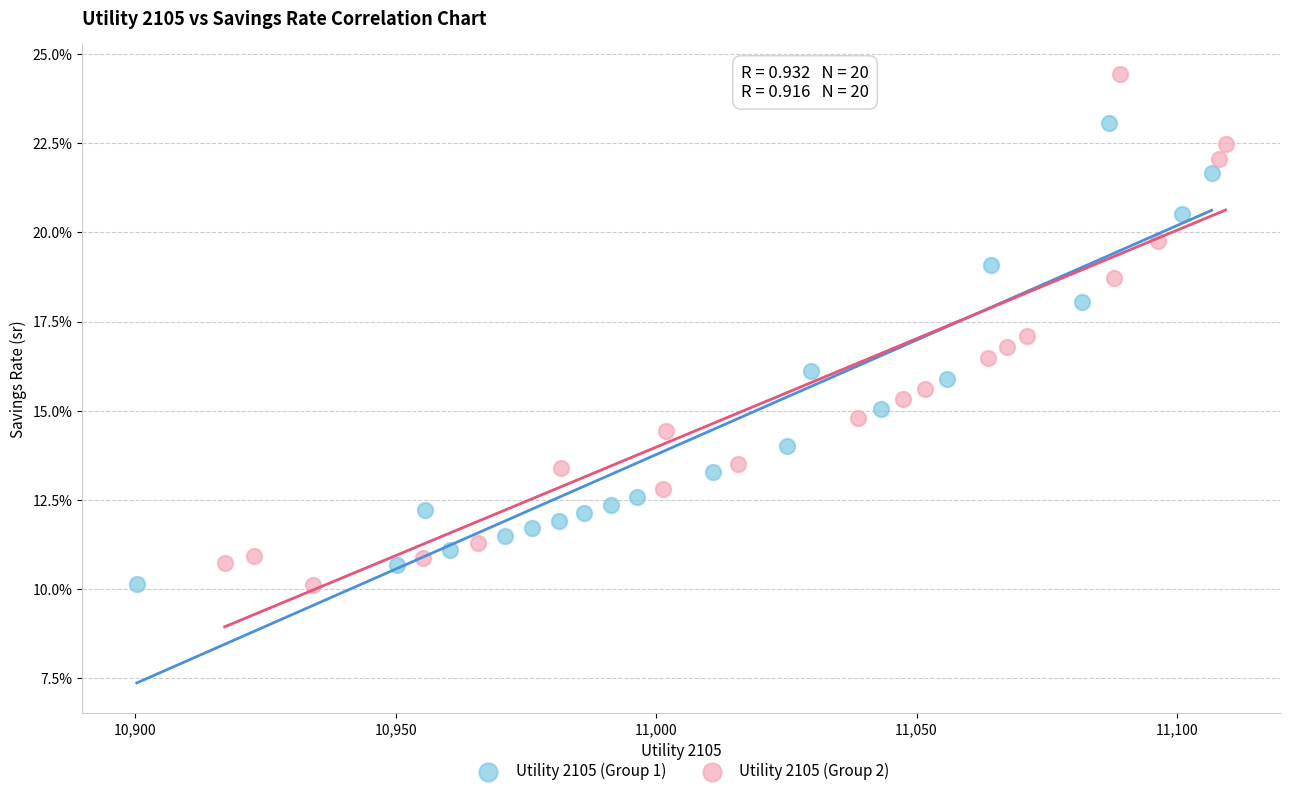

What are all the series names shown in the legend?

Utility 2105 (Group 1), Utility 2105 (Group 2)